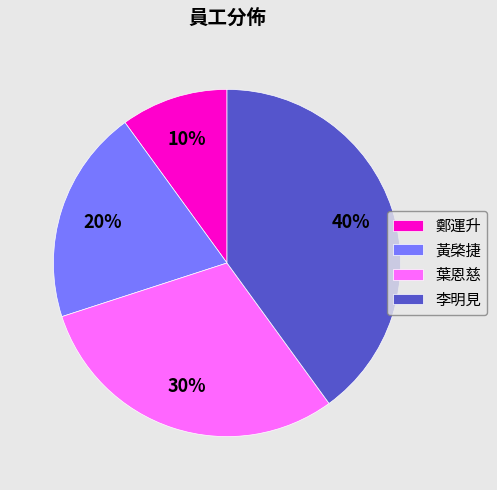

Count the number of slices in the pie.

4